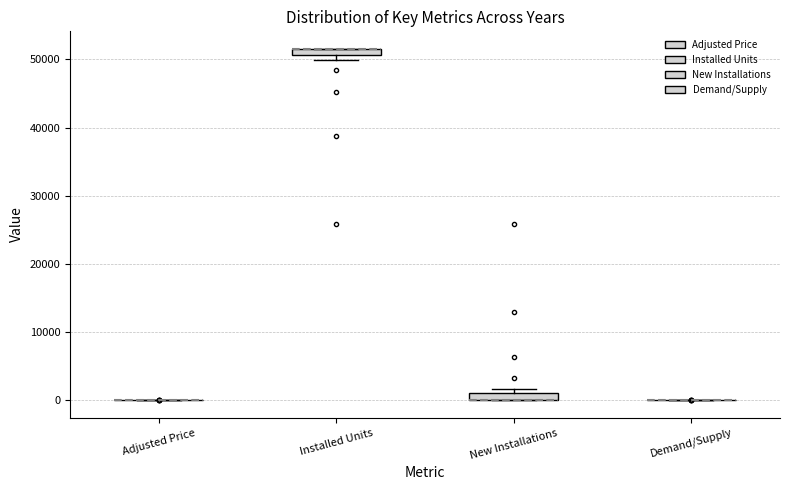

Where is the upper edge of the box for New Installations on the y-axis? The values are not printed on the chart, so give them approximately, as read against the axis.

1000